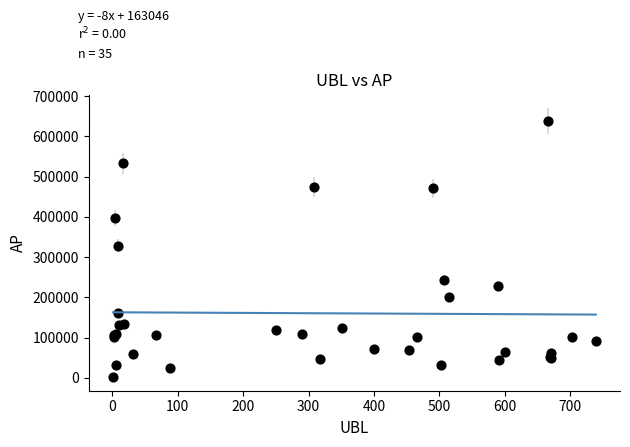

What Y value in the scatter plot is closest to 319969?

328523